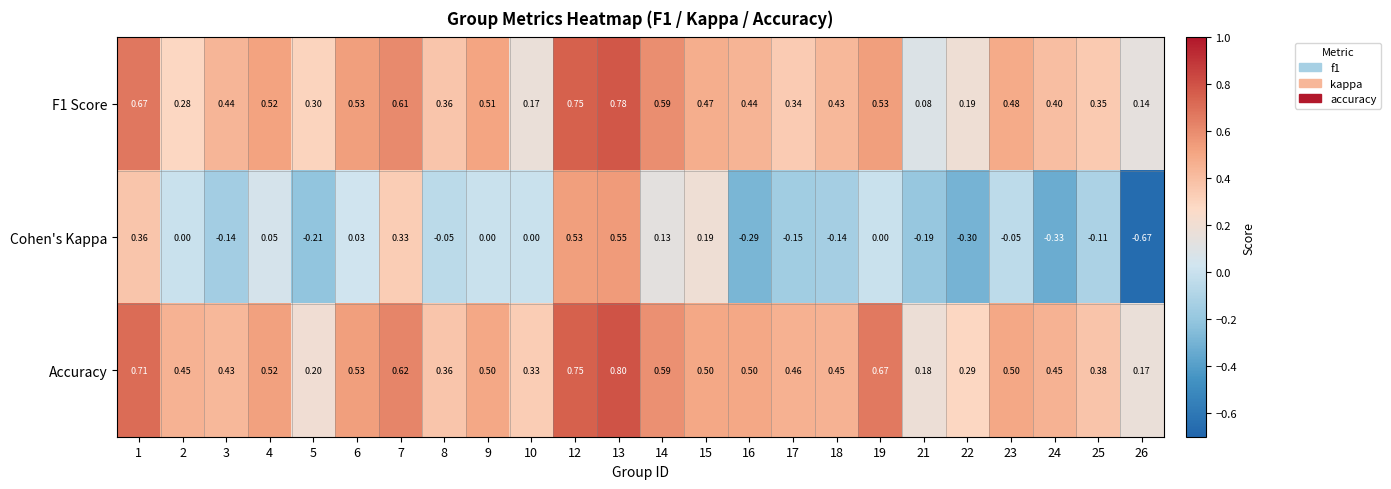

Which category has the highest value across all series?

13